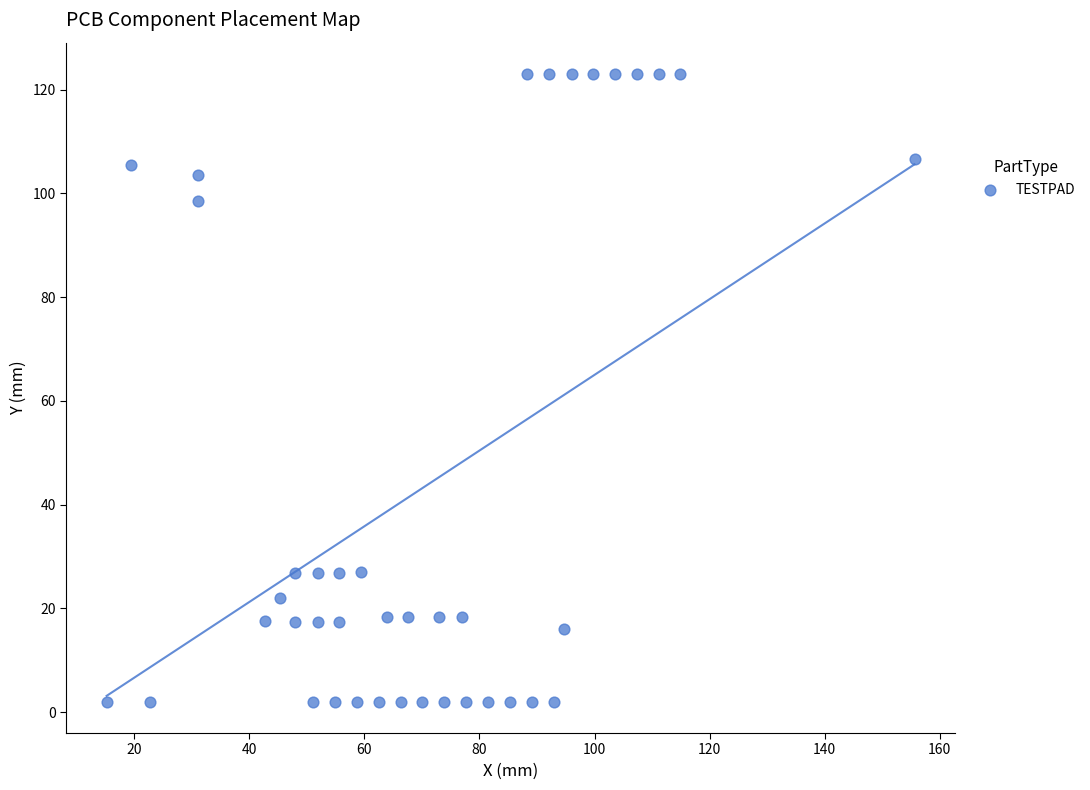

What is the range of X values (max minus min)?

140.4